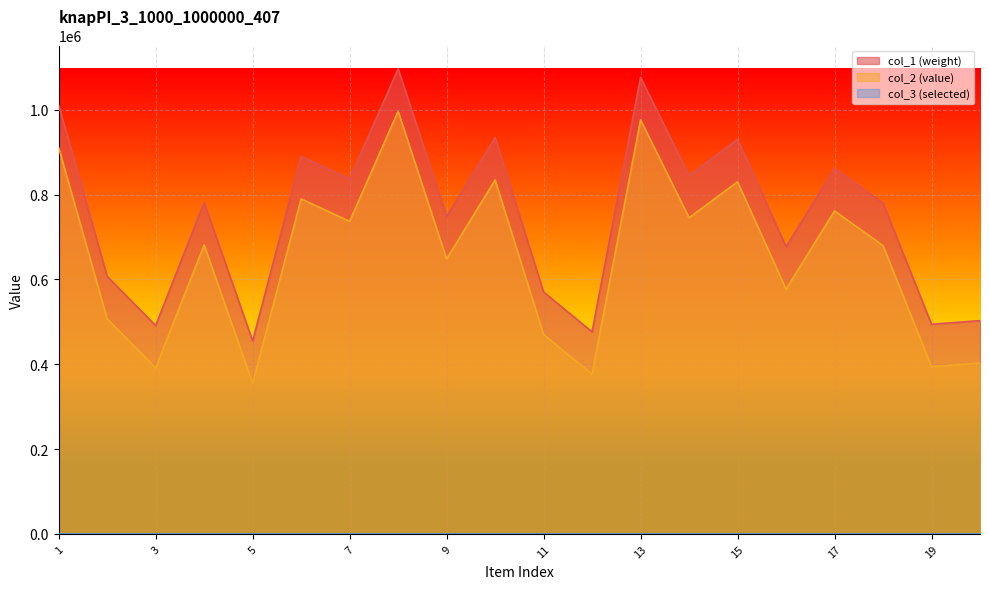

Where is the first local minimum for col_1?

3